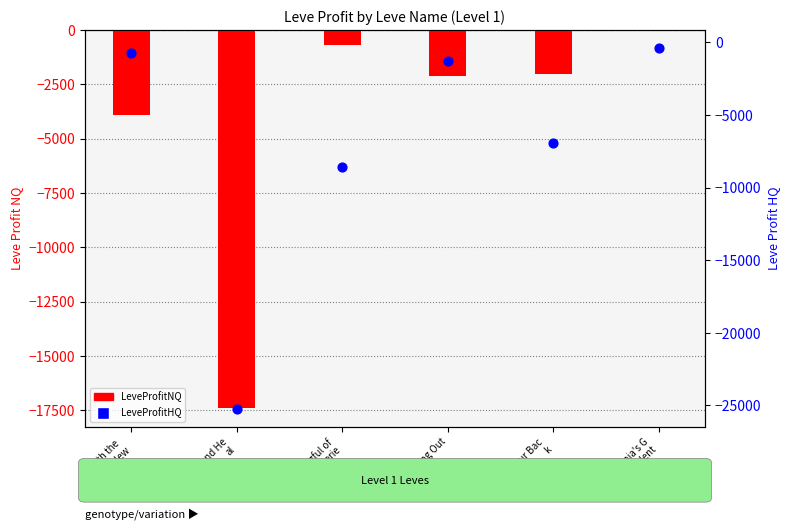

At which category is the sum across all series the highest?

Gridania's G
ot Talent